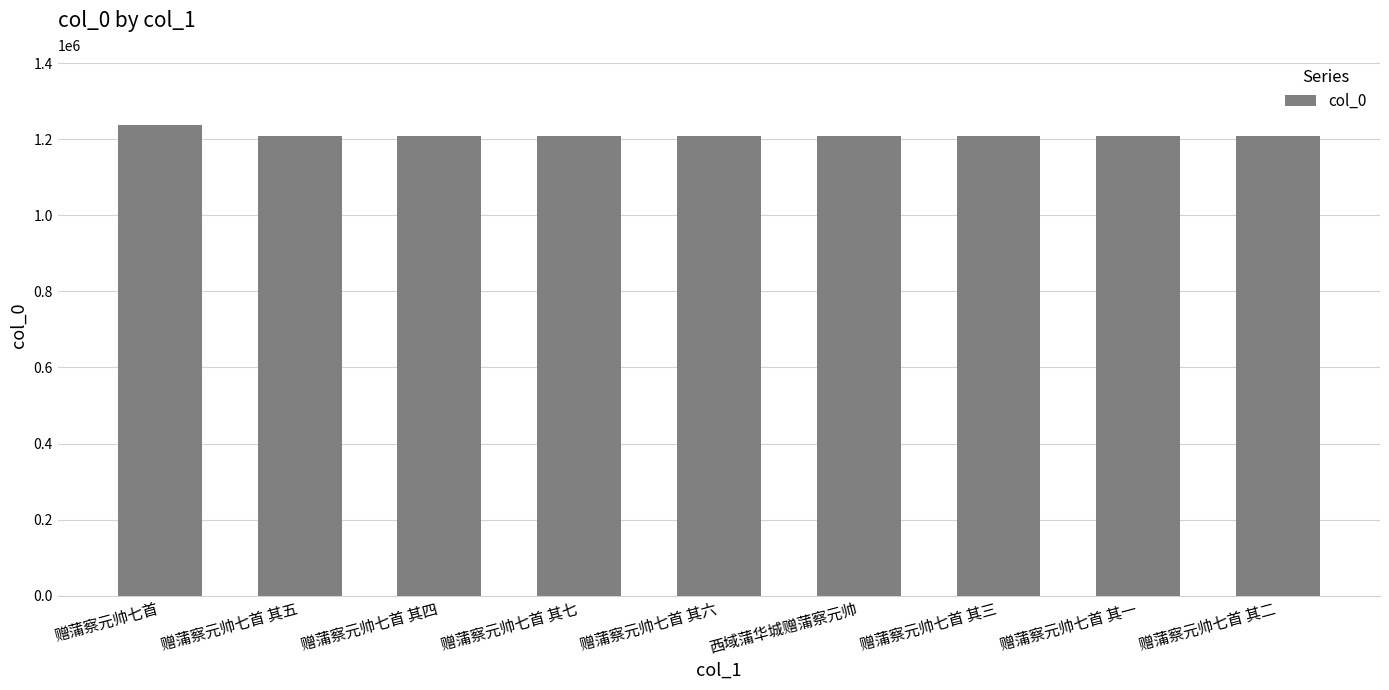

What is the change in value from 赠蒲察元帅七首 其六 to 西域蒲华城赠蒲察元帅?

+122